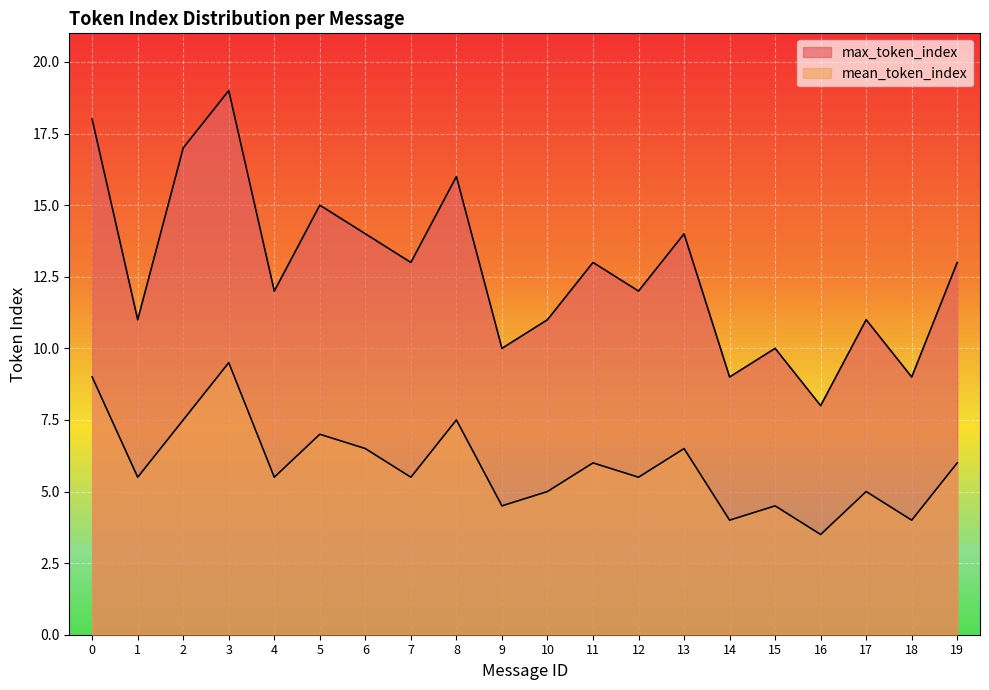

Is it true that mean_token_index equals 5.5 at 1?

True